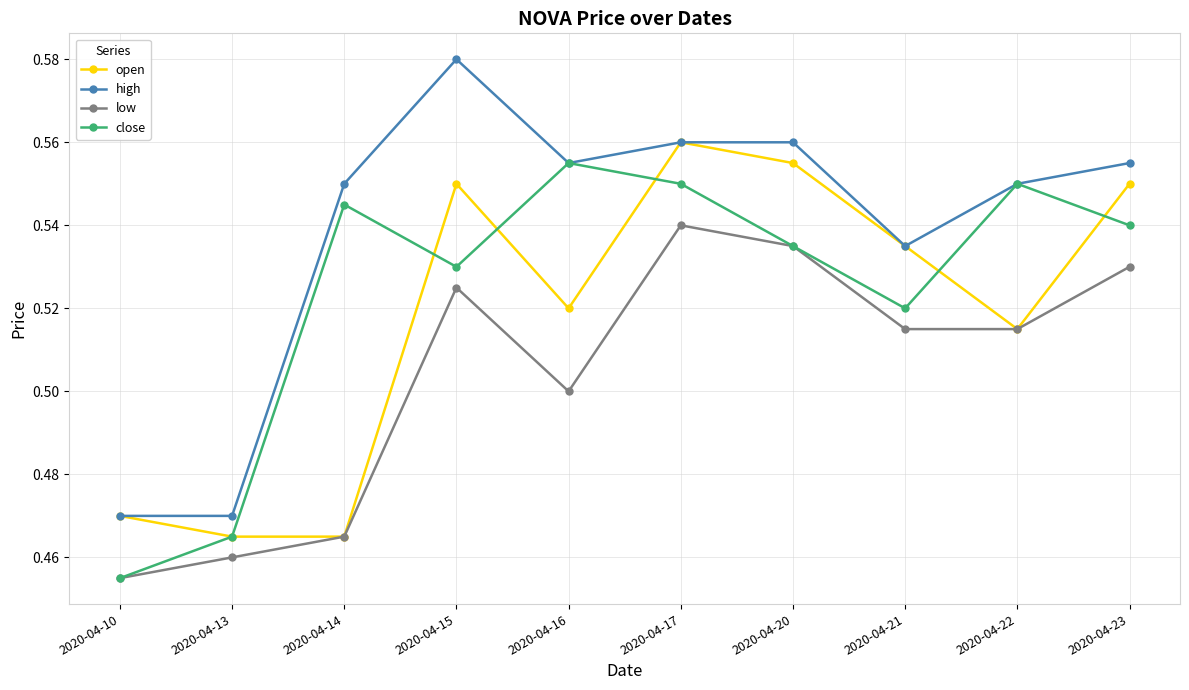

How many lines are shown in the chart?

4